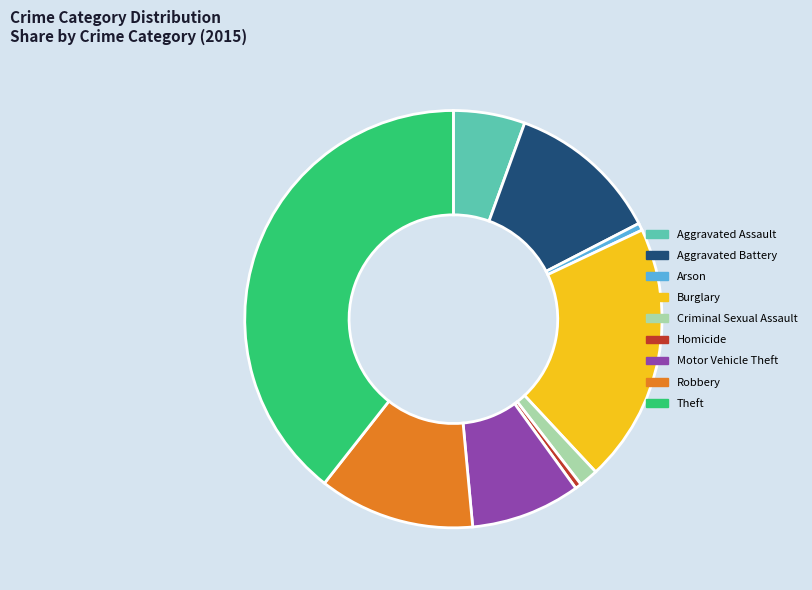

True or false: Criminal Sexual Assault accounts for 11% of the total.

False